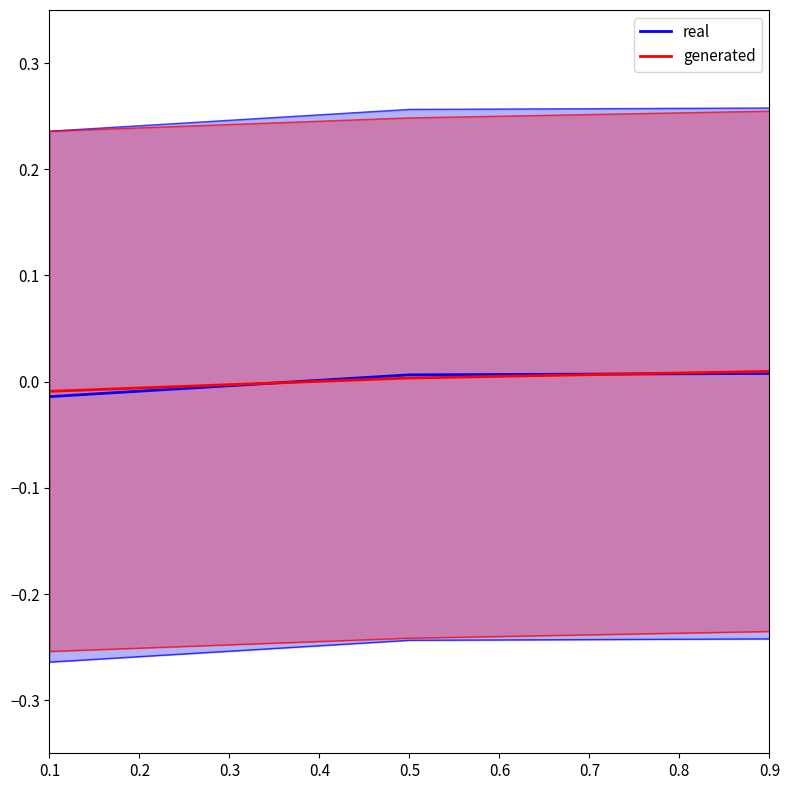

Is the value of generated at 0.5 greater than the value of real at 0.1?

Yes